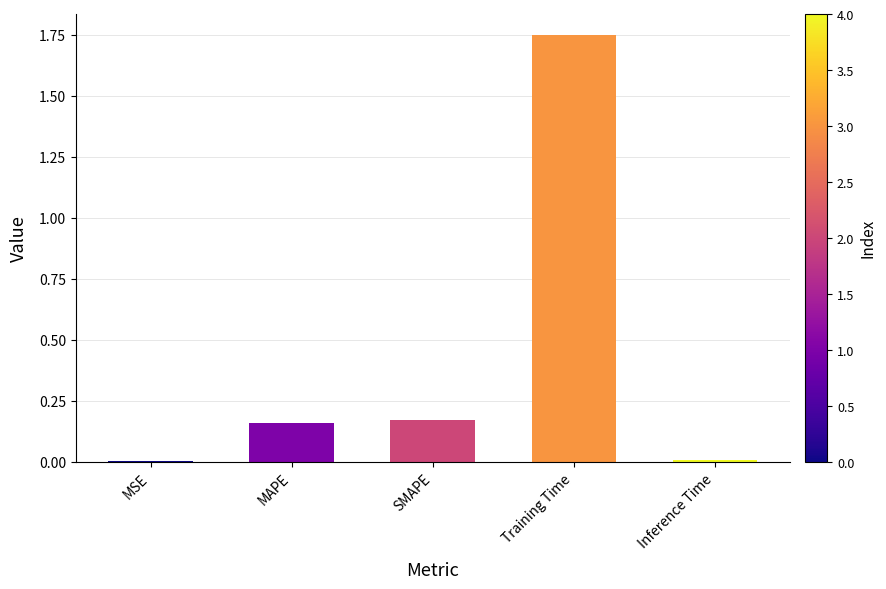

Between MAPE and MSE, which is larger?

MAPE